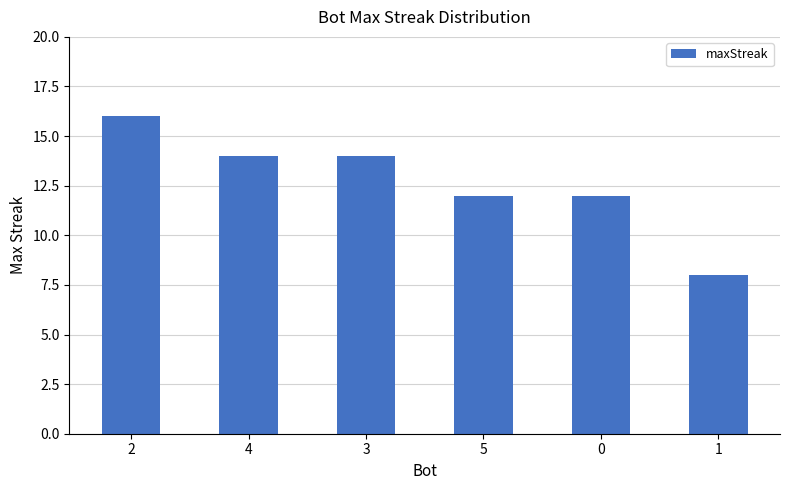

What is the difference between the maximum and second lowest values?

4